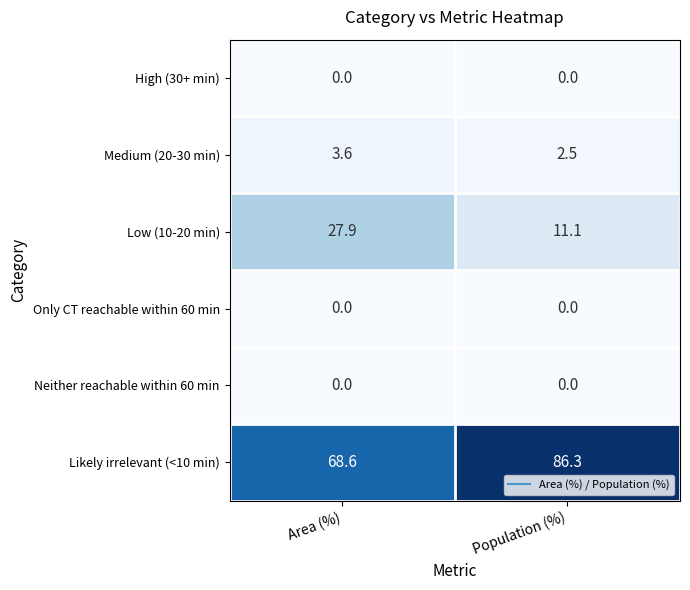

What is the average value of the Low (10-20 min) series?

19.5